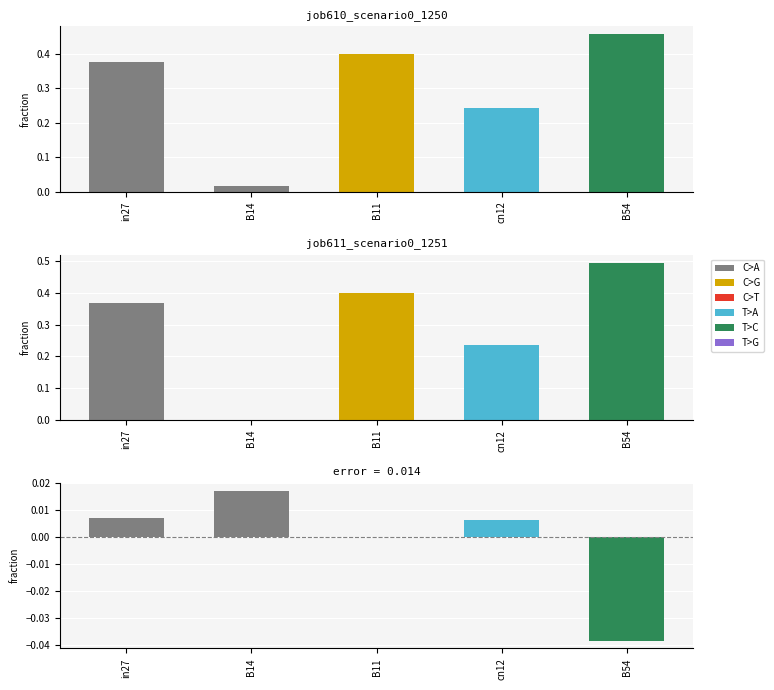

Reading right to left, what are all the values shown in this chart?

job610_scenario0_1250: 0.5	0.2	0.4	0.0	0.4
job611_scenario0_1251: 0.5	0.2	0.4	0.0	0.4
difference: -0.0	0.0	0.0	0.0	0.0